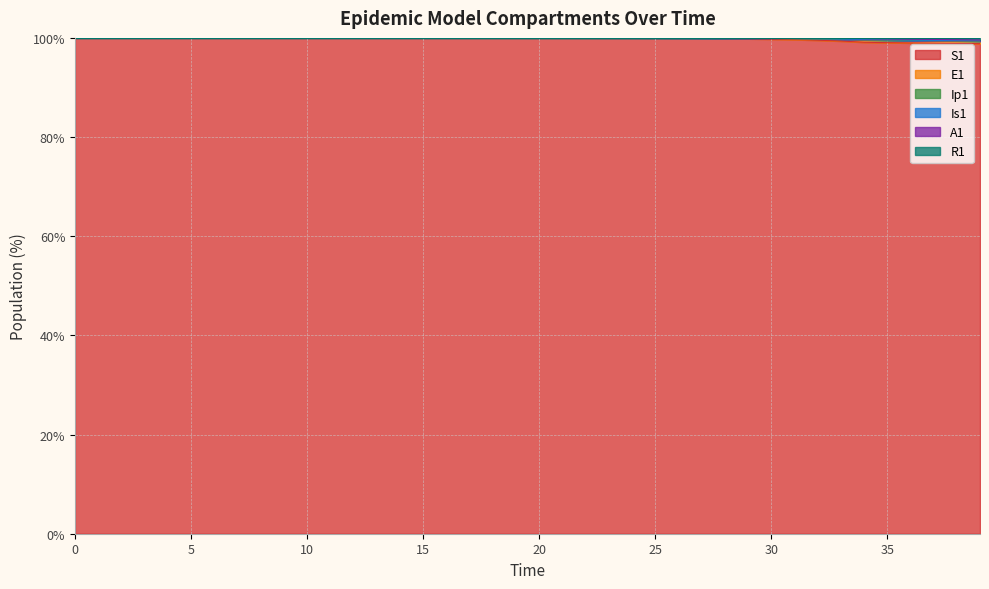

What is the minimum value for S1?

98.8